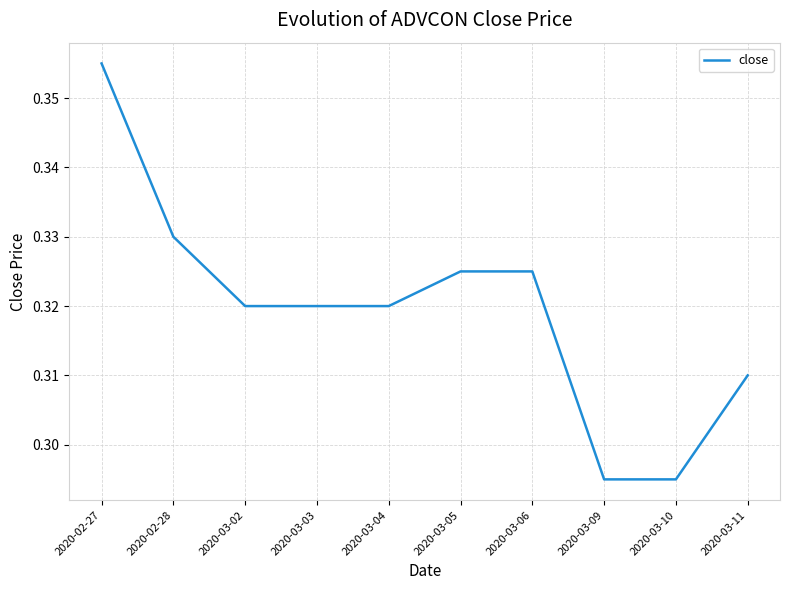

At which category does the chart reach its peak across all series?

2020-02-27